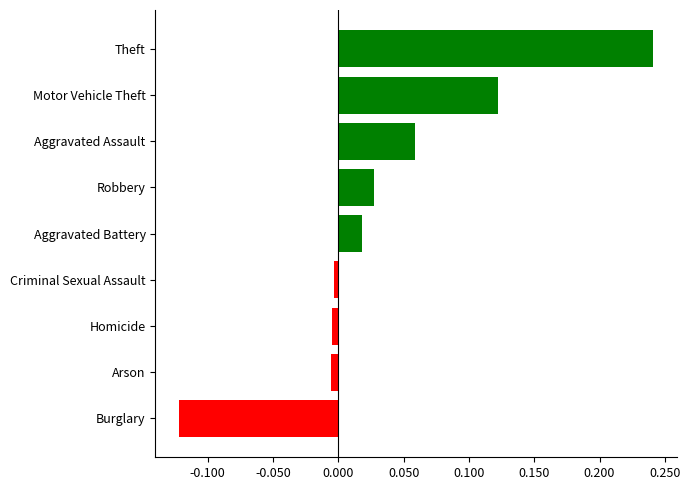

The value at Aggravated Battery is 0.0. True or false?

True